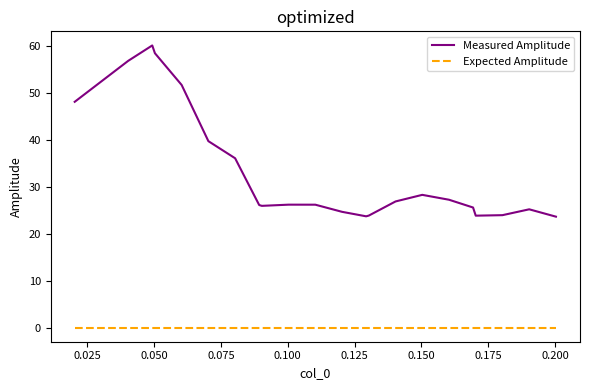

True or false: Expected Amplitude and Measured Amplitude intersect in this chart.

False